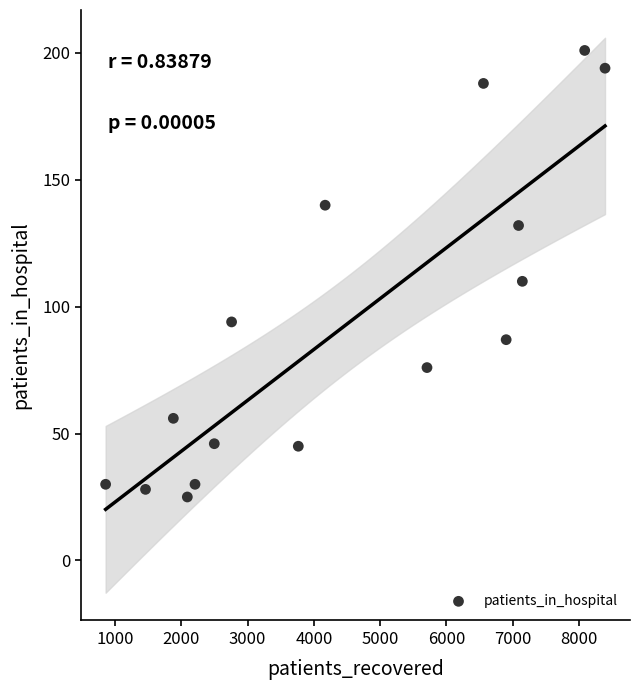

What is the range of Y values (max minus min)?

176